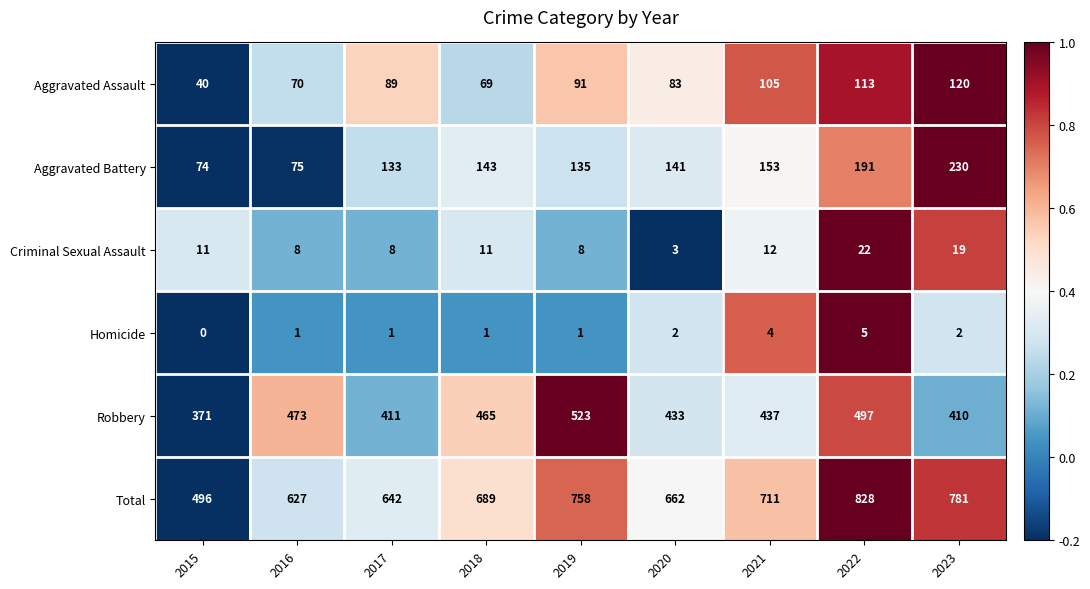

The value of Aggravated Assault at 2018 is 38. True or false?

False